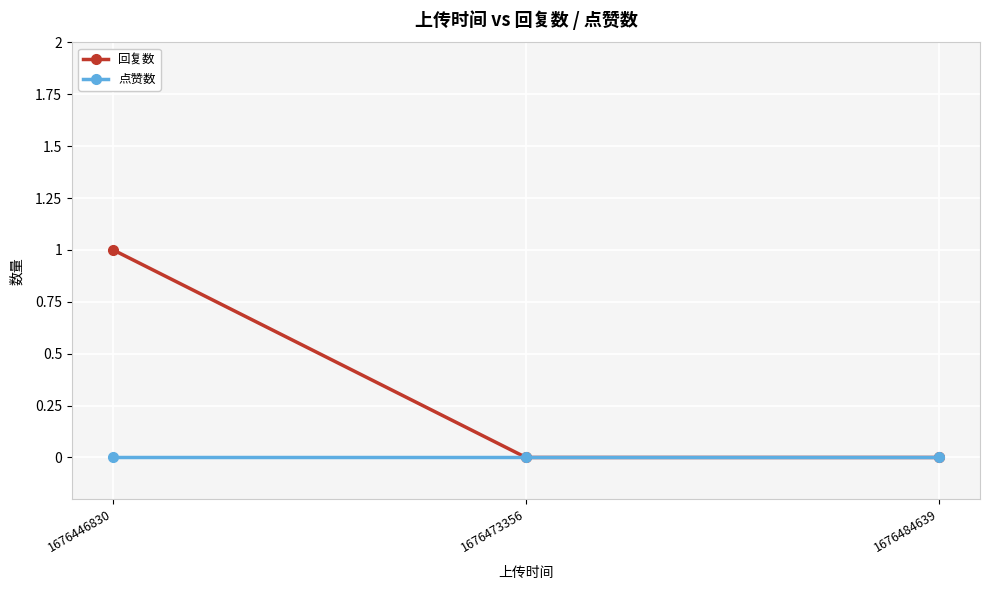

Which series has the largest total across all categories?

回复数